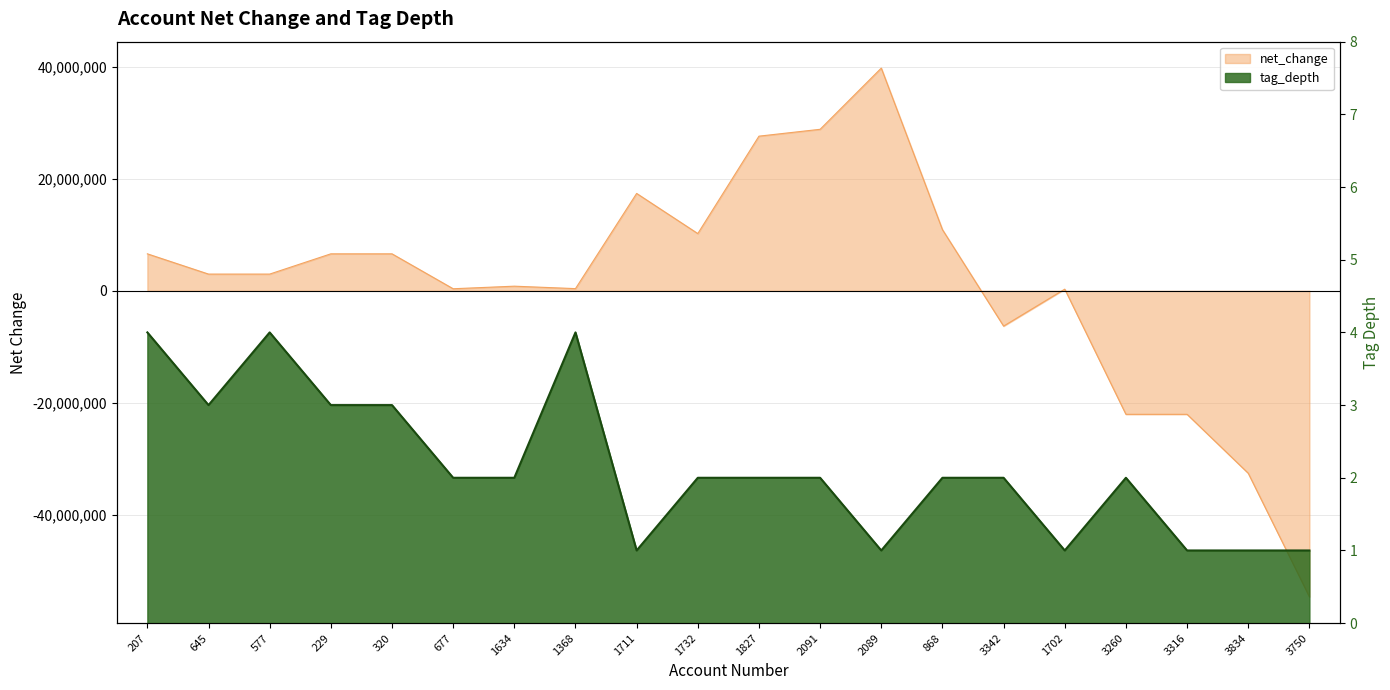

The value of net_change at 1732 is 2768879. True or false?

False